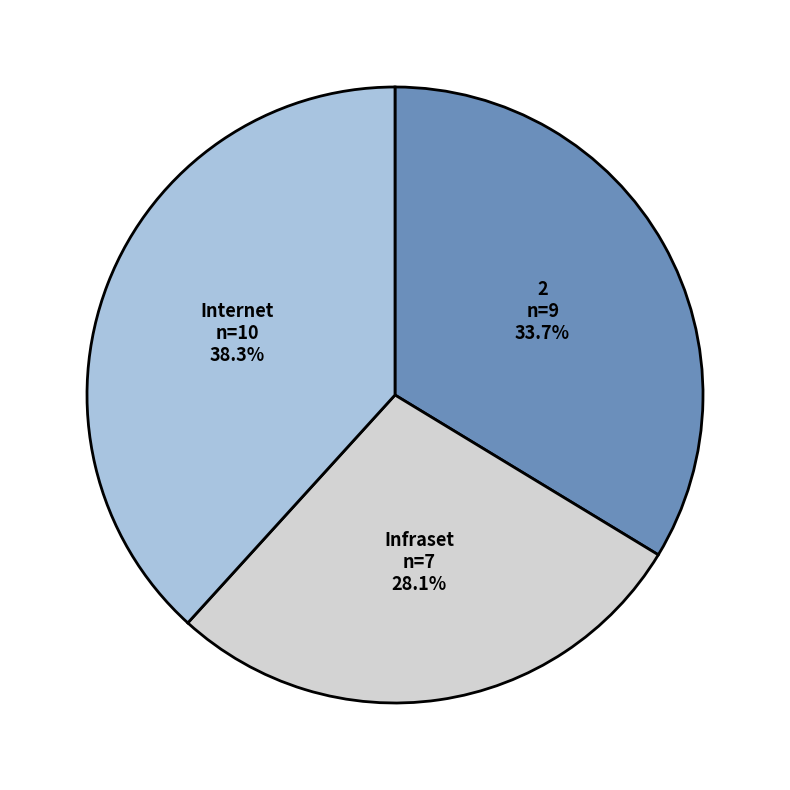

Is there a majority slice in this chart?

No